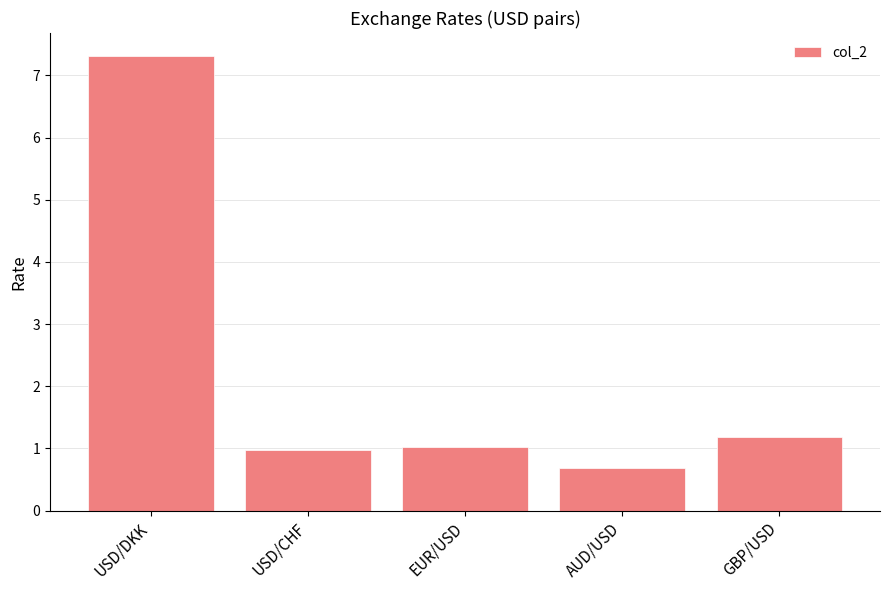

What is the value of the 4th bar from the left?

0.7